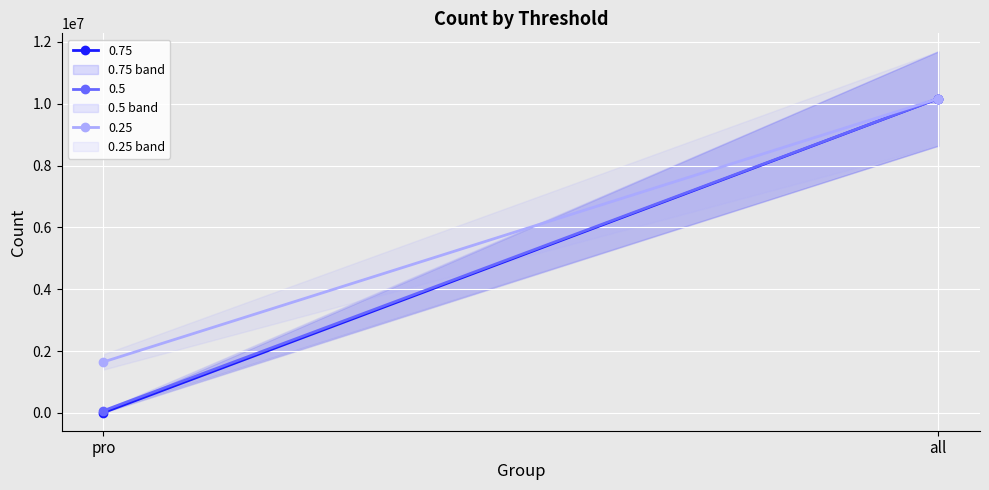

Reading left to right, extract all data points from this chart.

0.75: 12716	10167795
0.5: 73761	10167795
0.25: 1650830	10167795